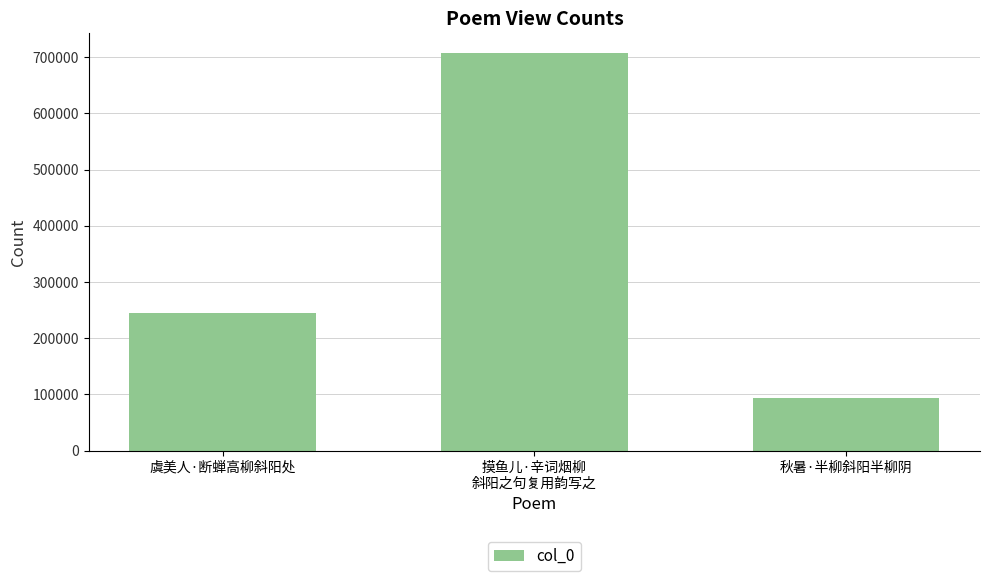

Reading left to right, list all the values displayed in this chart.

虞美人·断蝉高柳斜阳处=244354	摸鱼儿·辛词烟柳
斜阳之句复用韵写之=707433	秋暑·半柳斜阳半柳阴=93496